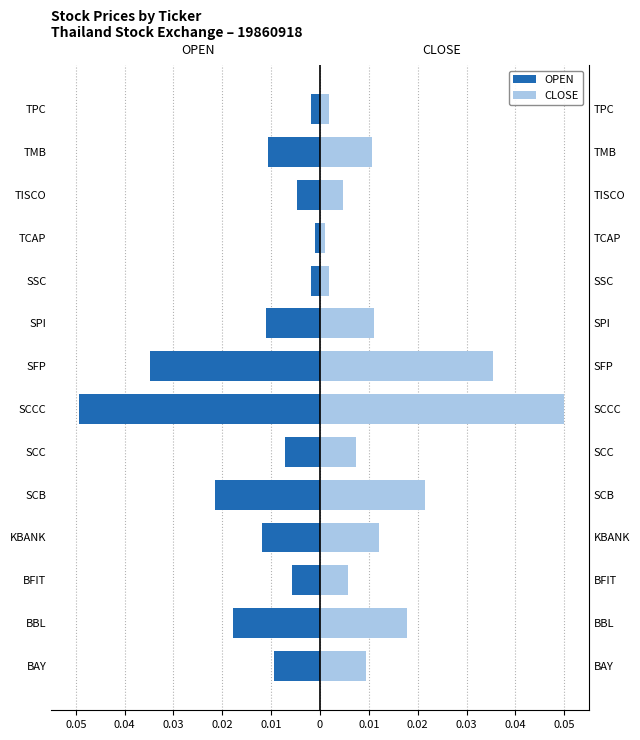

At how many categories does at least one series exceed 0?

14